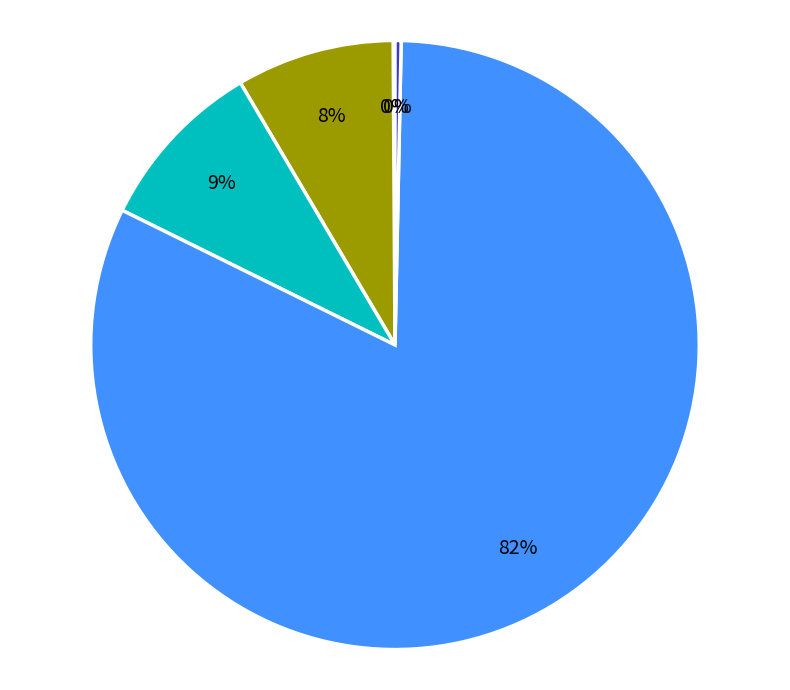

To the nearest percent, what is the average slice percentage?

20%